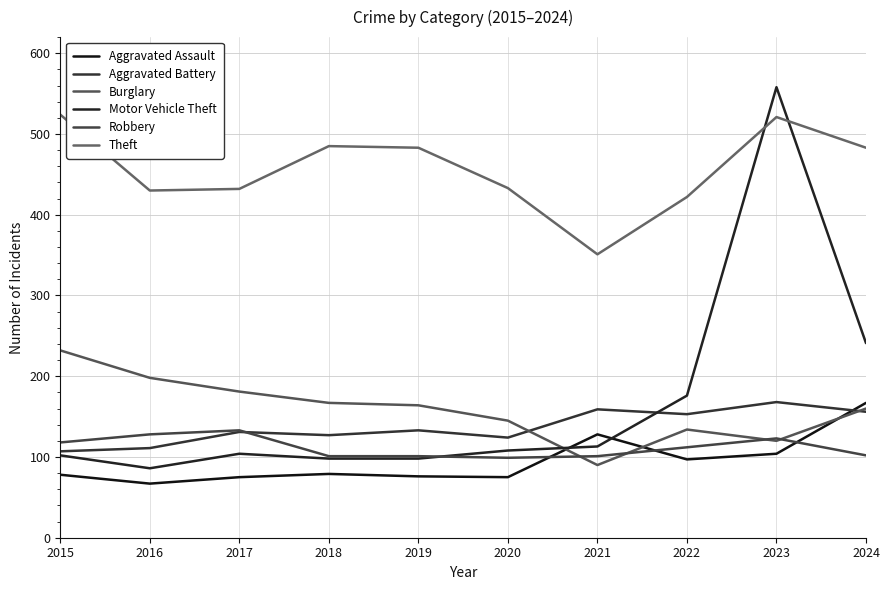

List the labels in order of Motor Vehicle Theft value, largest first.

2023, 2024, 2022, 2021, 2020, 2017, 2015, 2018, 2019, 2016